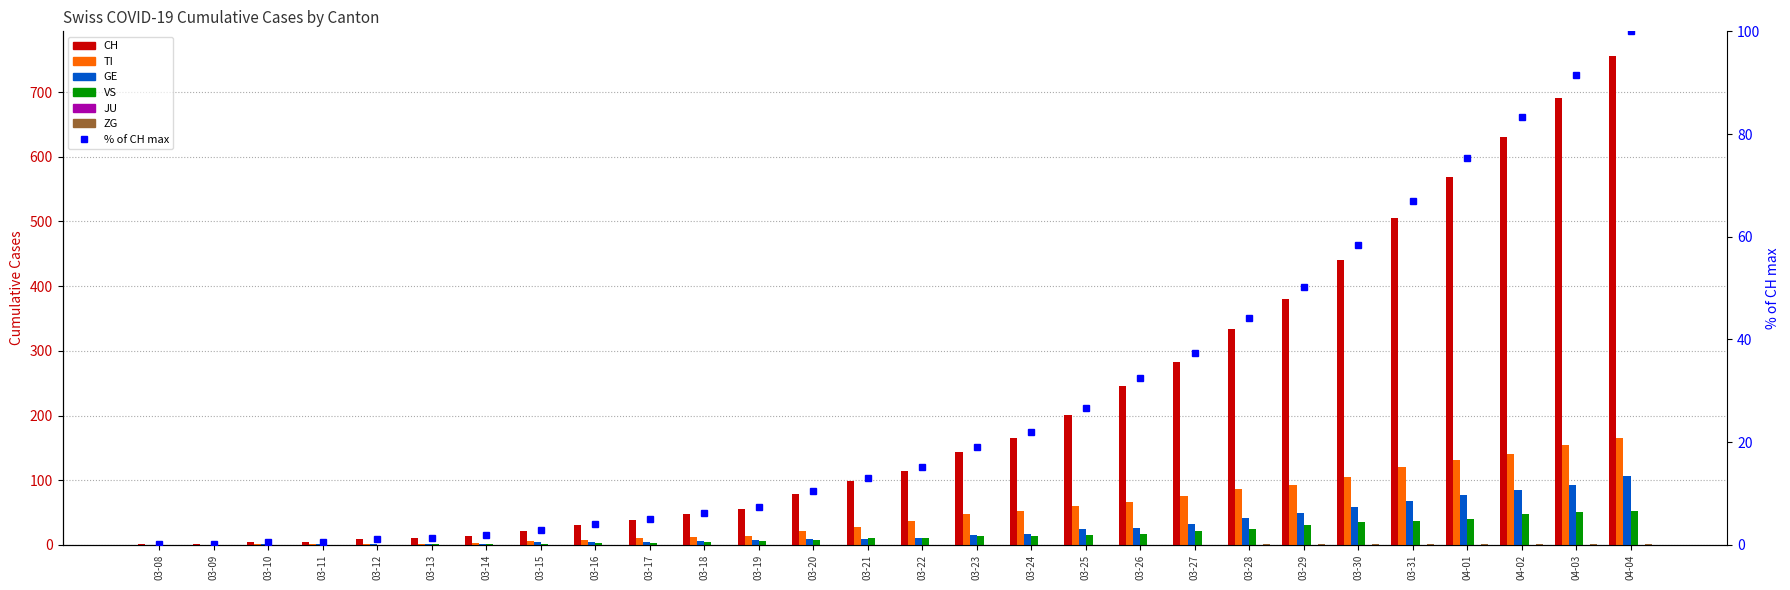

How many groups of bars are there?

28